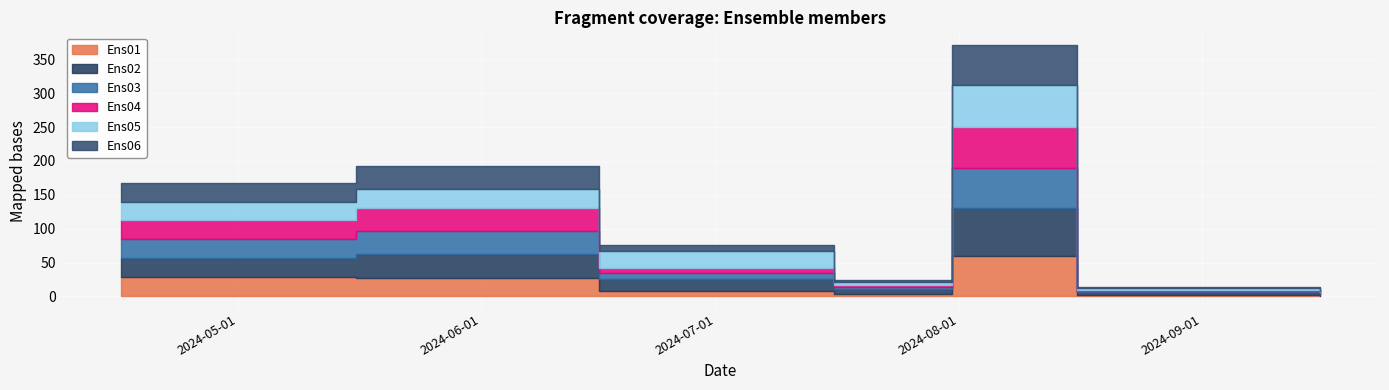

Which category has the lowest value across all series?

2024-09-16